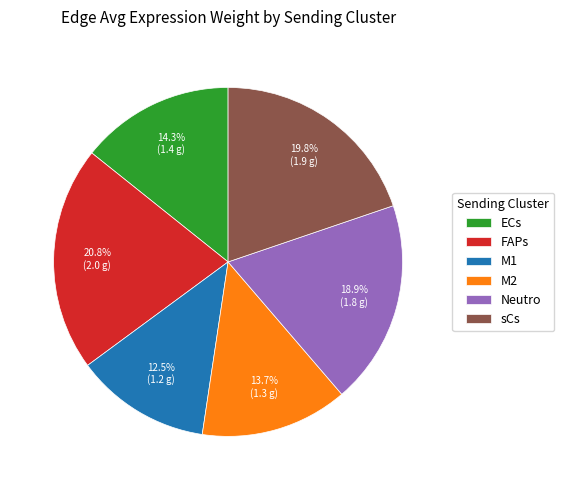

What percentage is NOT represented by Neutro?

81.1%